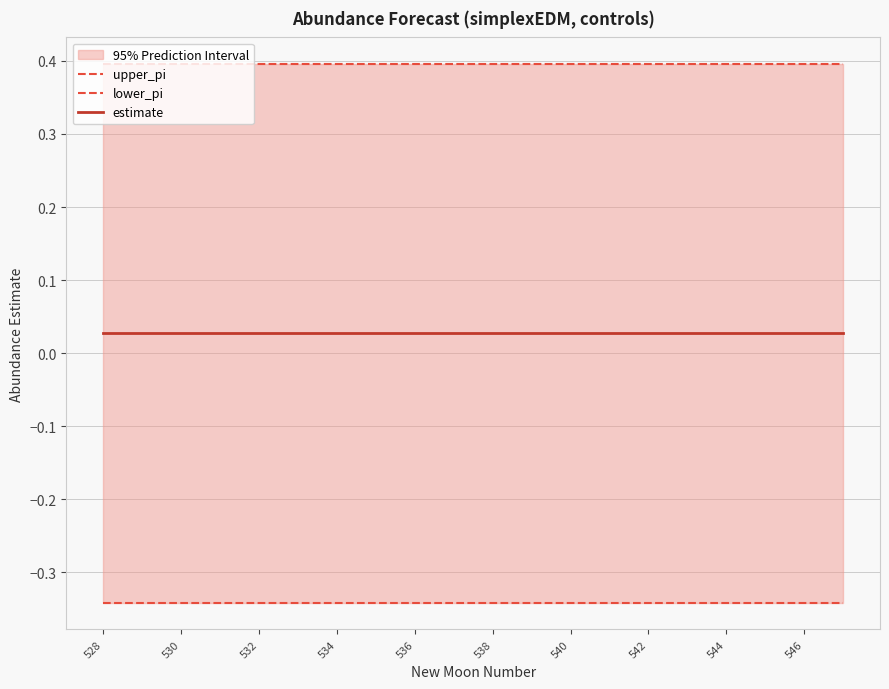

Which series has the largest total across all categories?

upper_pi